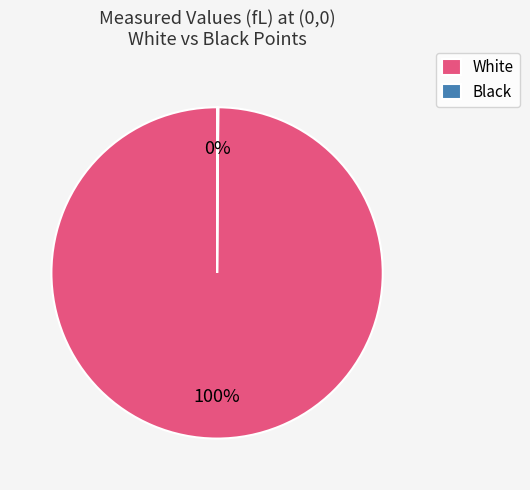

The White slice represents 100% of the pie. True or false?

True